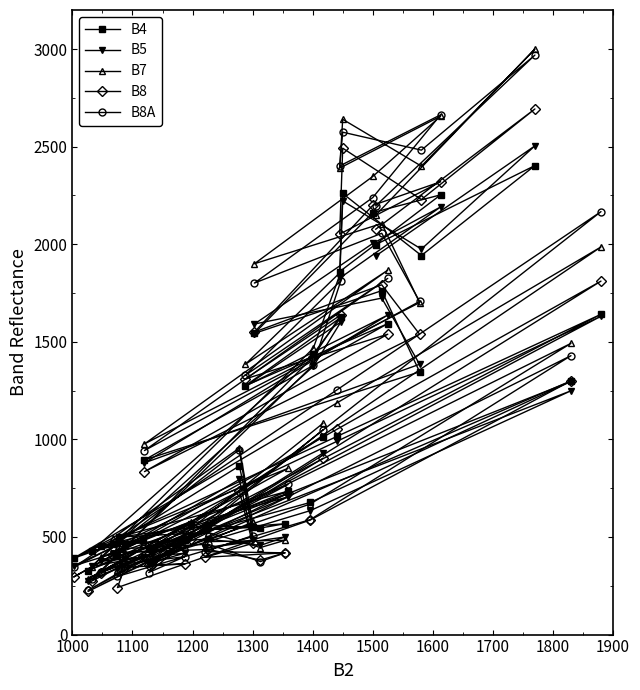

How many times do B5 and B8A cross each other?

14